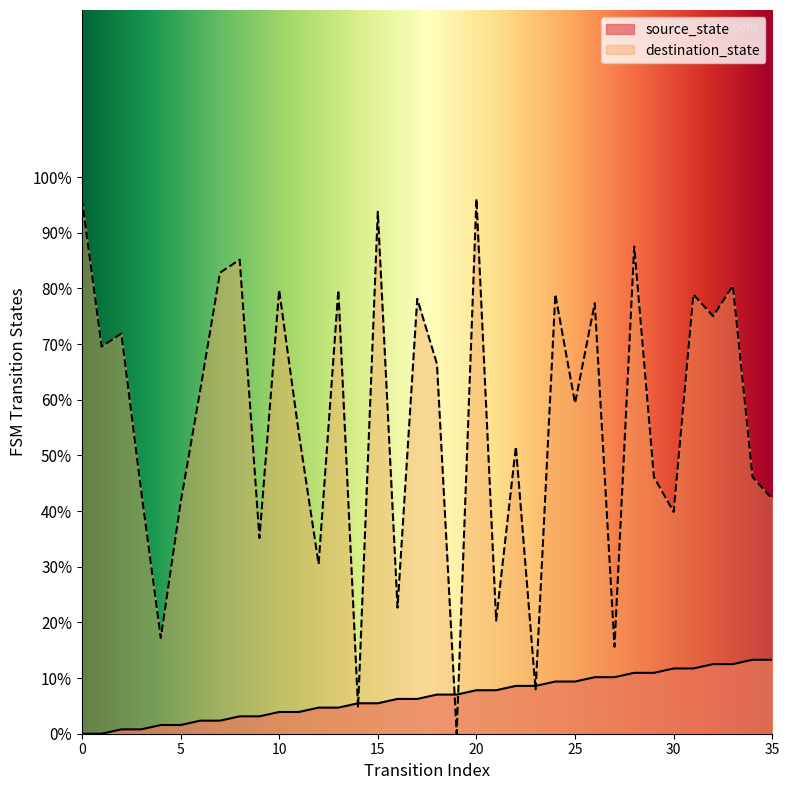

How many series are shown in this chart?

2